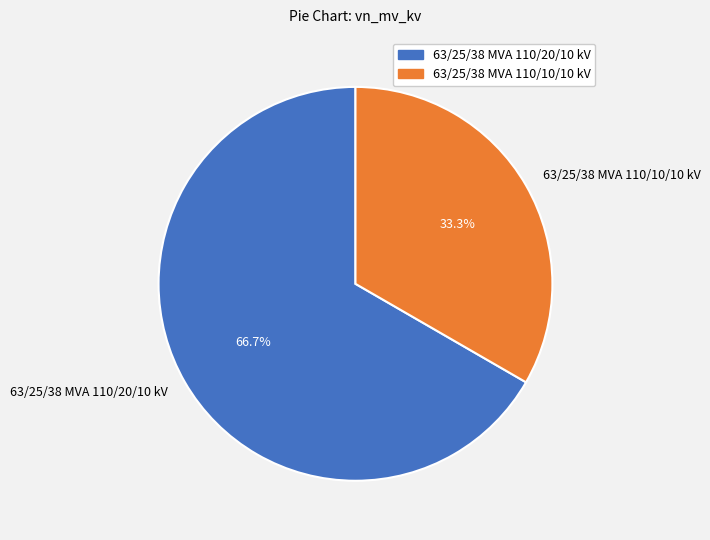

How many segments does this pie chart have?

2